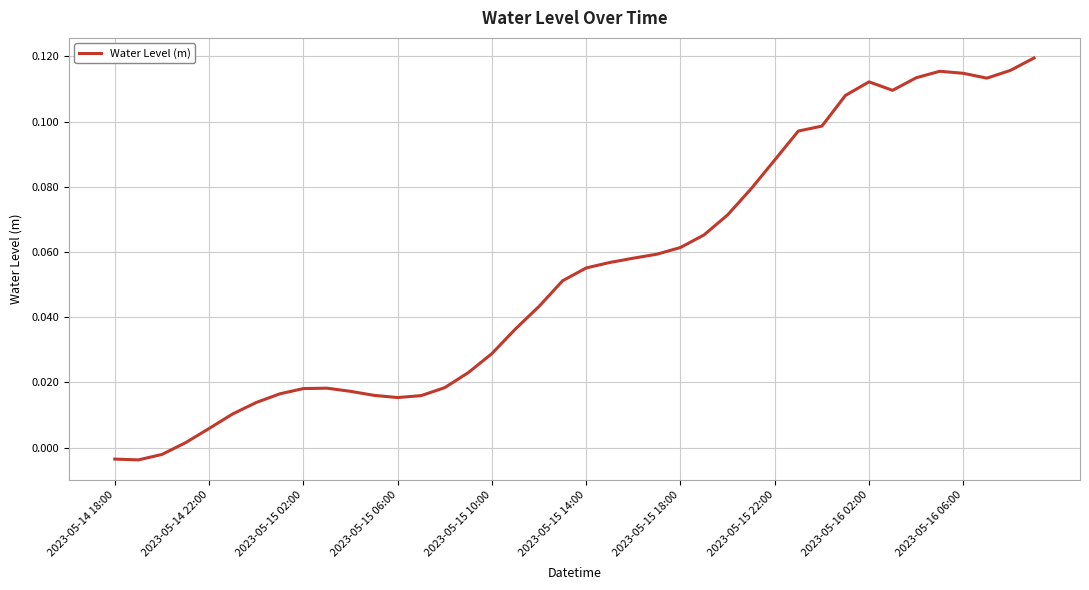

How many lines are shown in the chart?

1